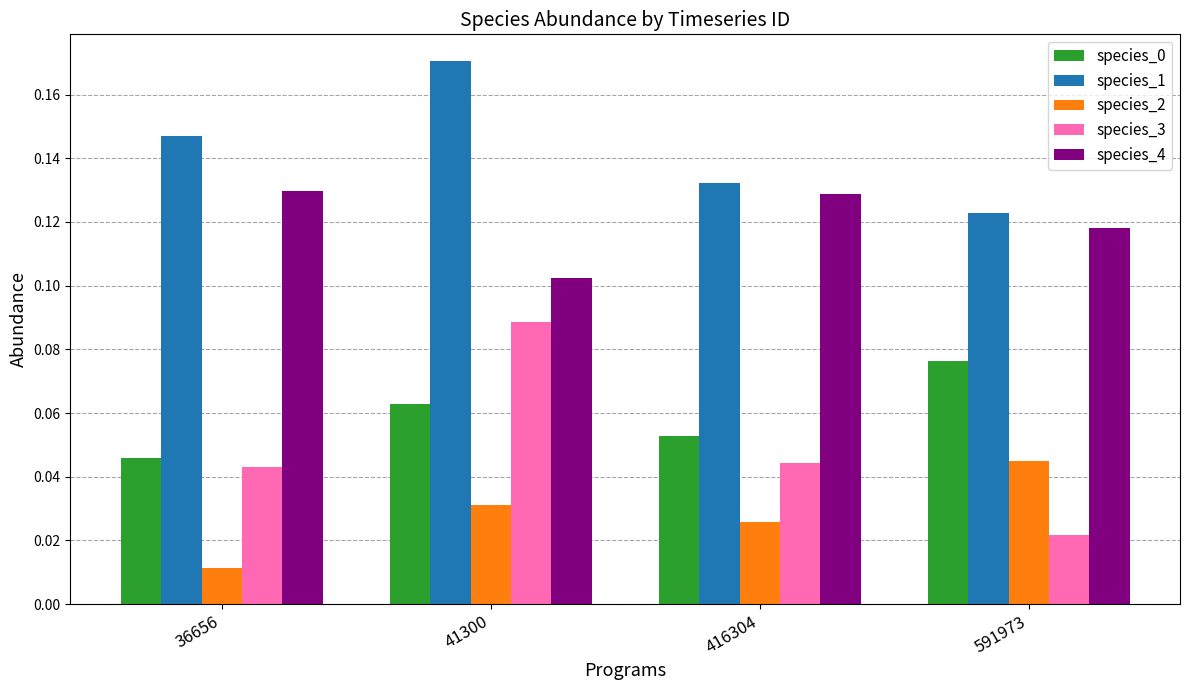

The species_4 series shows 0.0 at 41300. True or false?

False